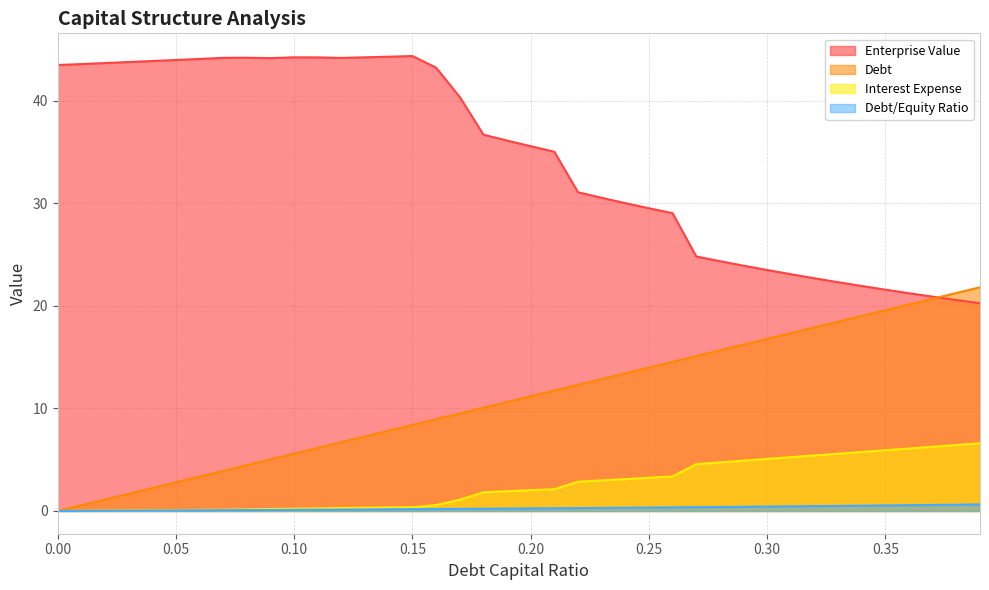

How many lines are shown in the chart?

4